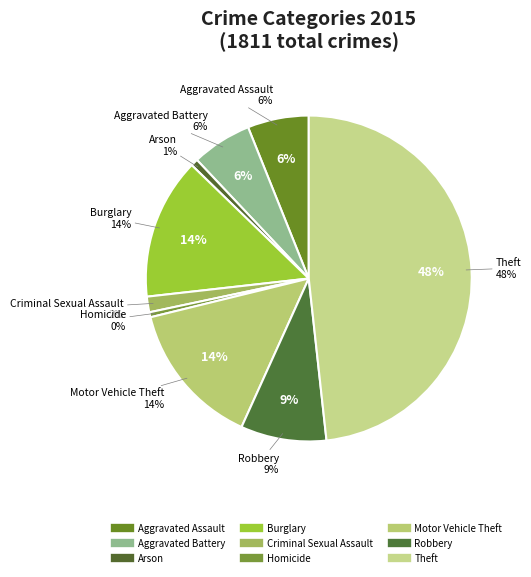

How many segments does this pie chart have?

9